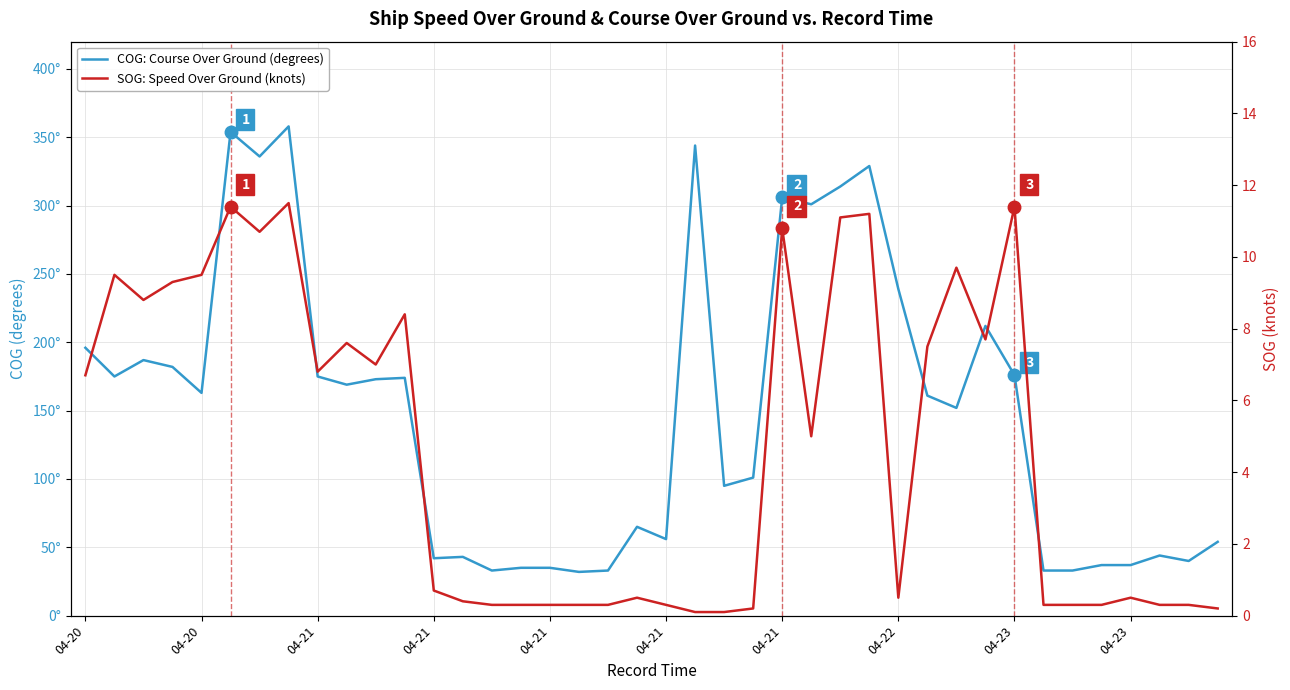

How many interior local valleys does the SOG: Speed Over Ground (knots) series have?

7